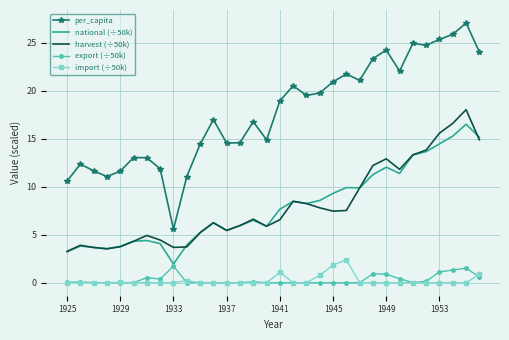

What is the highest value of the per_capita series?

27.1